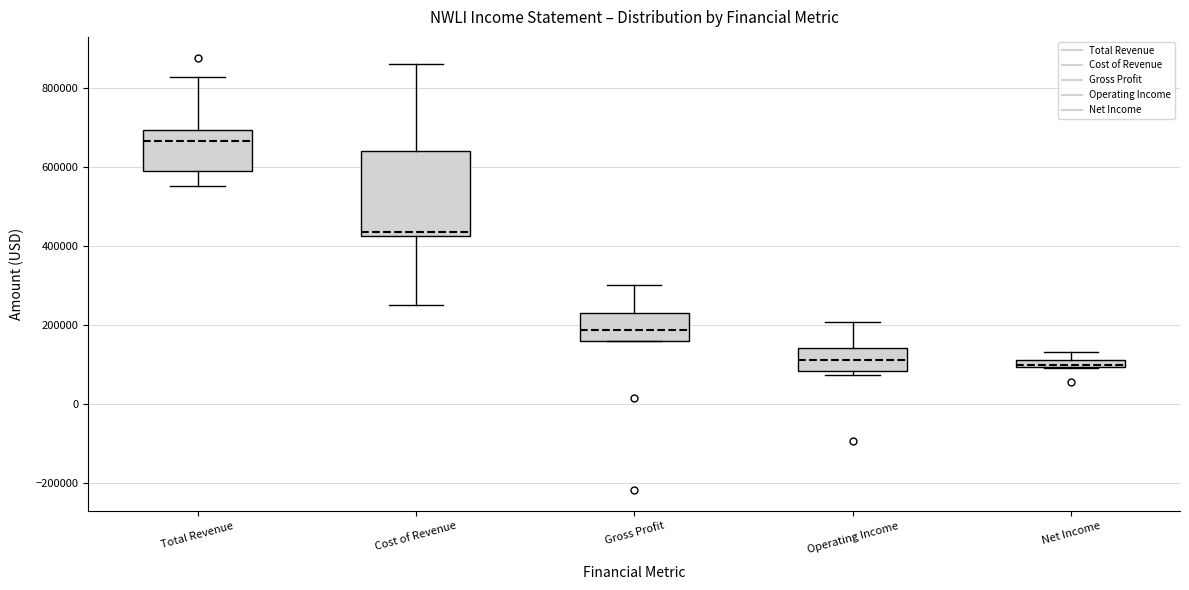

Which box has the highest median line?

Total Revenue